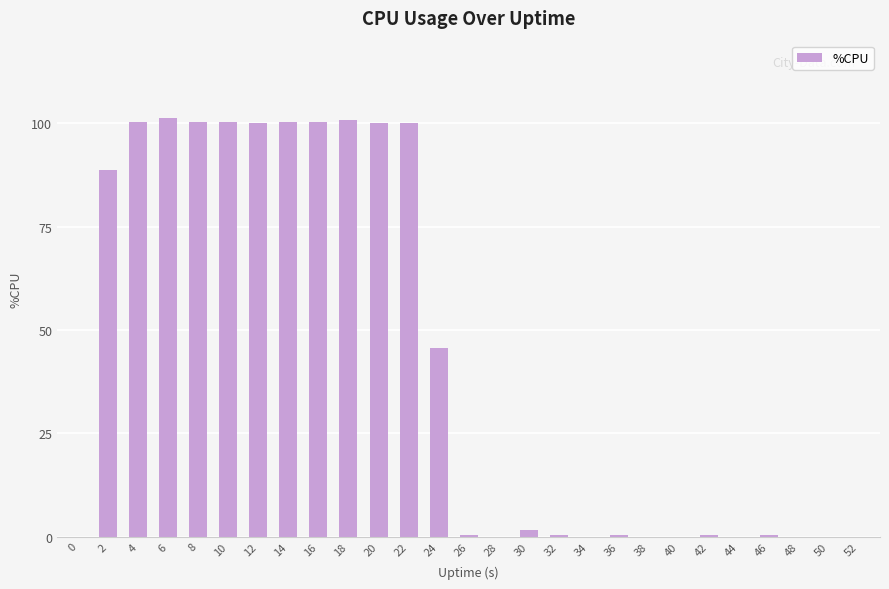

Does the chart contain stacked bars?

No